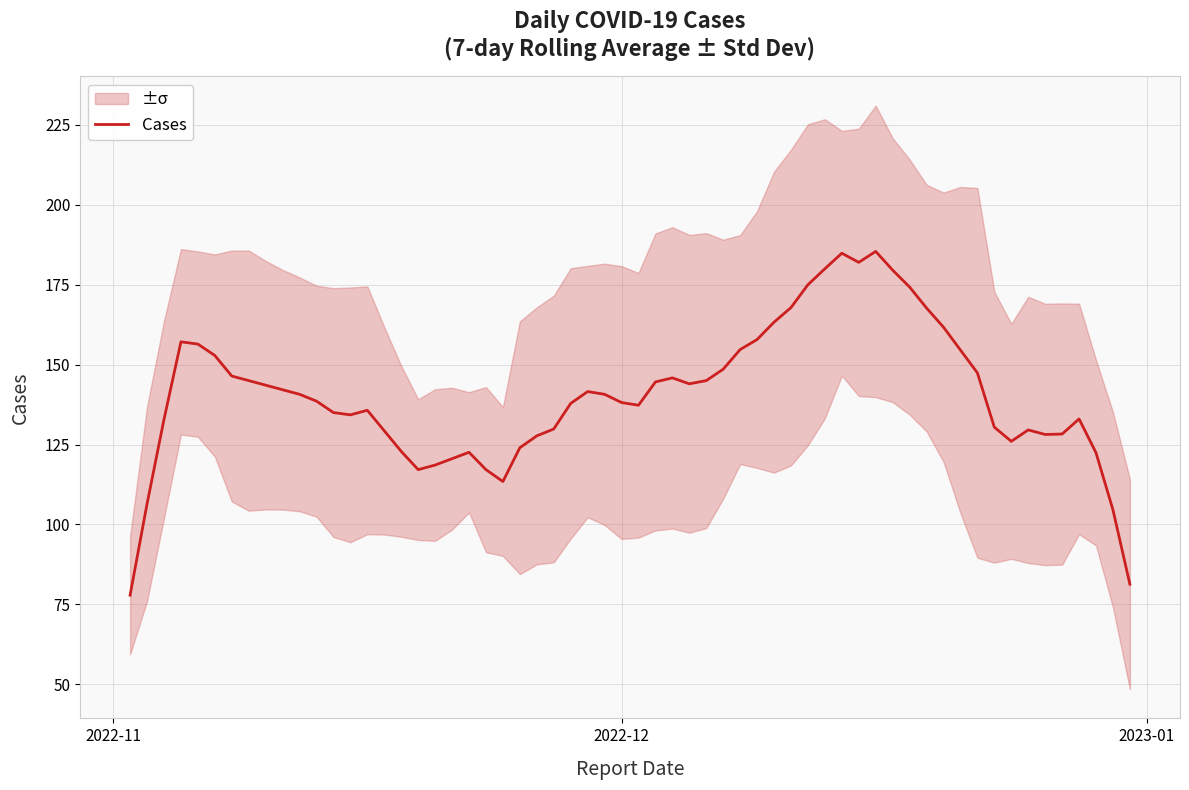

Does the chart display data point markers on the line(s)?

No